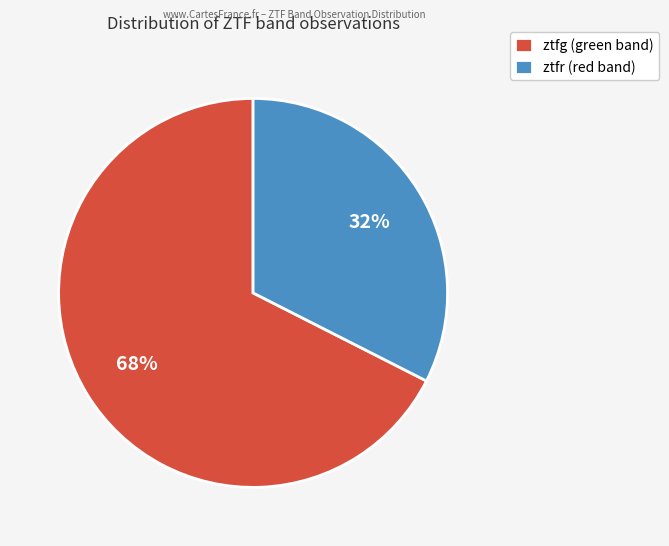

The ztfr slice represents 32% of the pie. True or false?

True